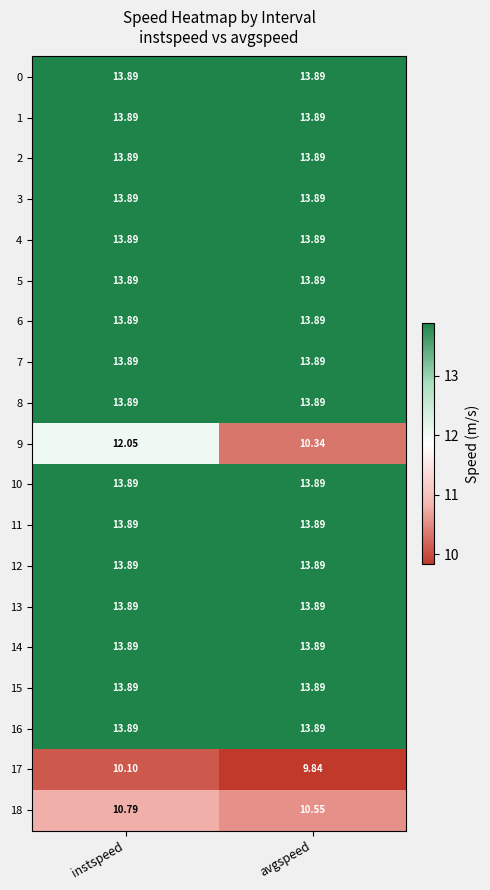

At which category is the sum across all series the highest?

instspeed